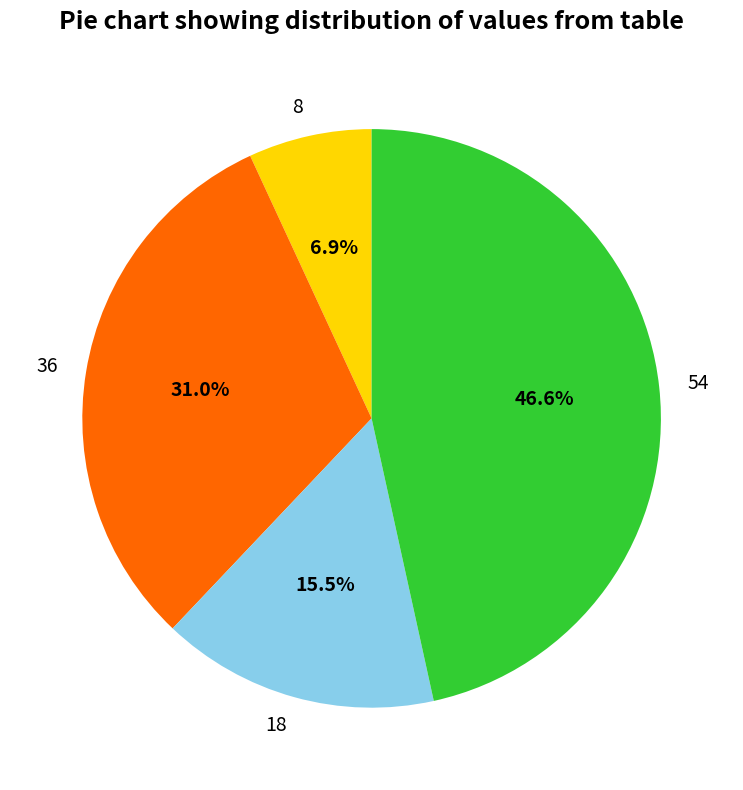

True or false: 54 accounts for 41% of the total.

False